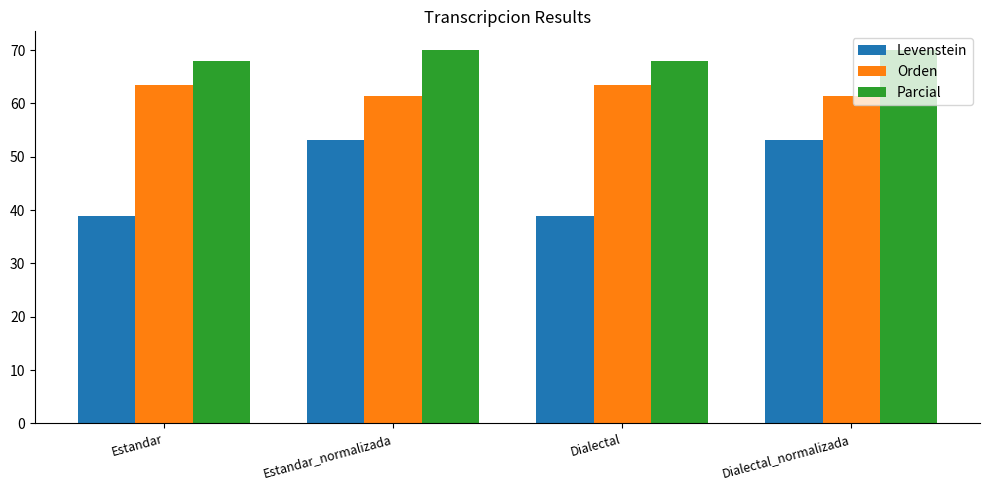

Rank the series by their maximum value, from highest to lowest.

Parcial, Orden, Levenstein